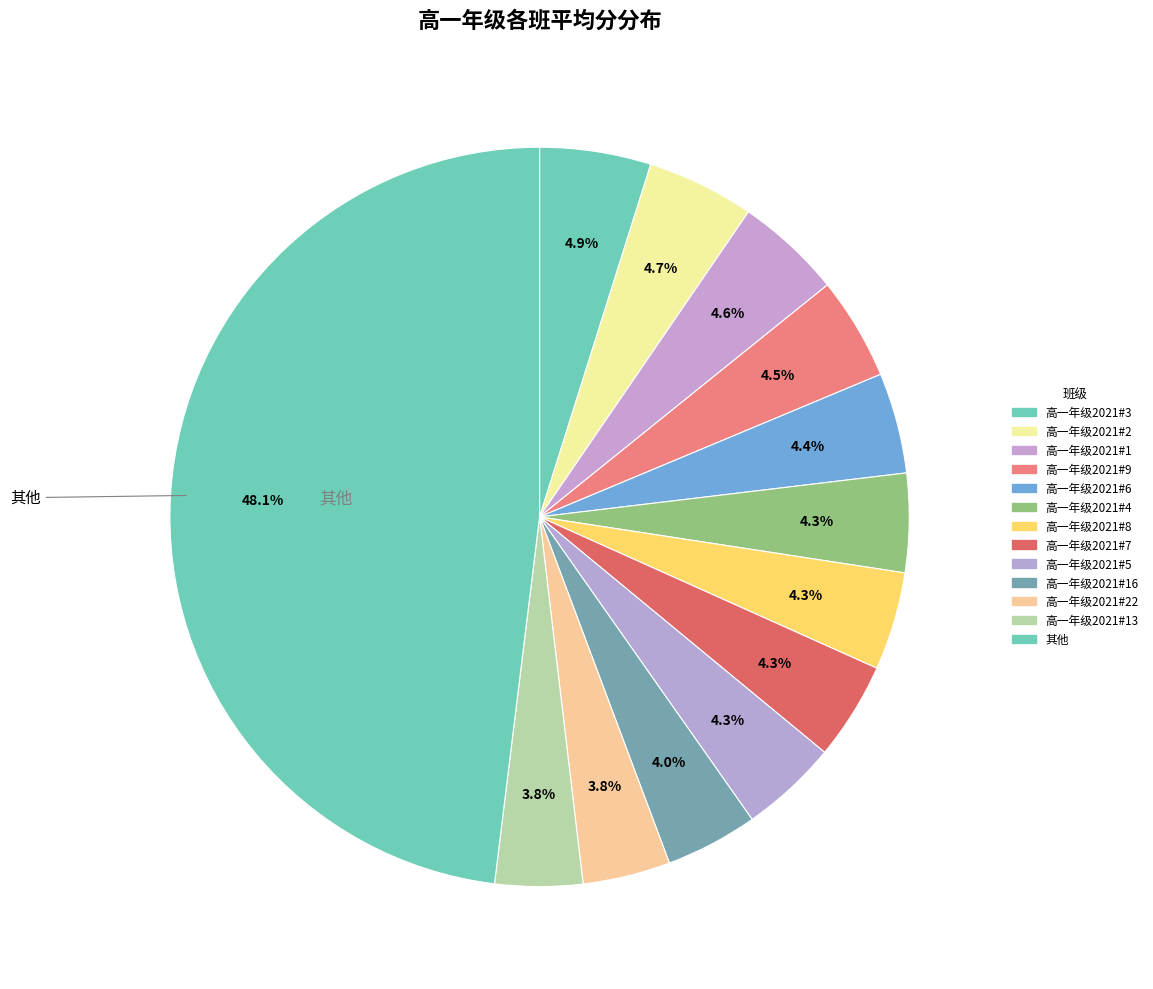

How many slices are in this pie chart?

13